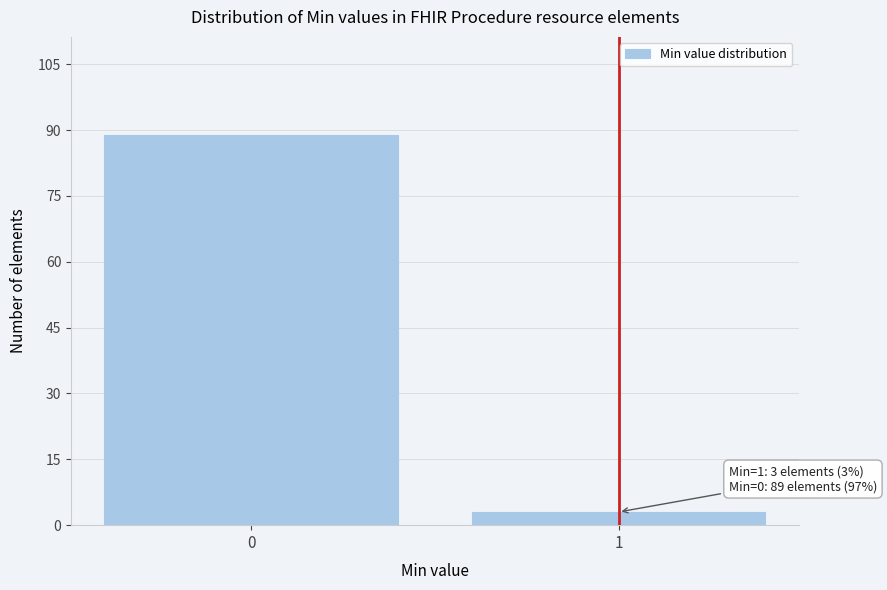

Reading left to right, what are all the values shown in this chart?

89	3